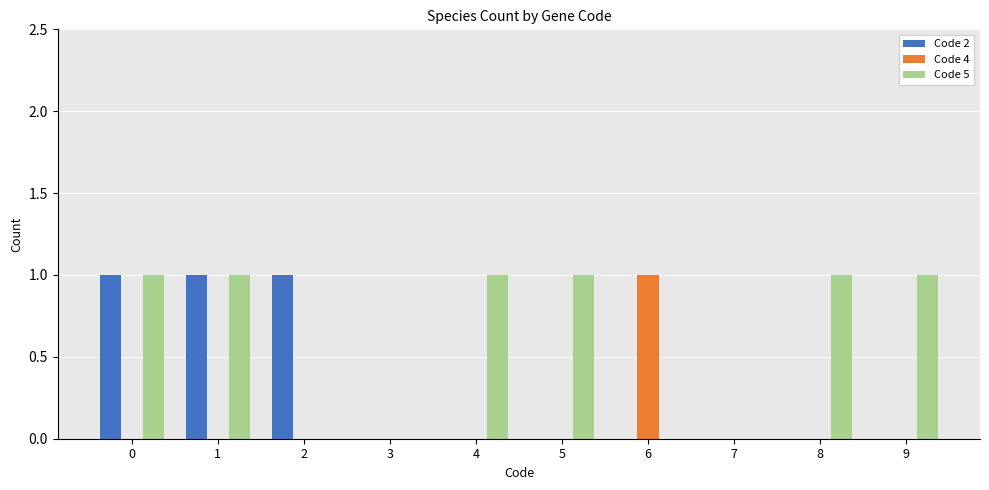

Is the value of Code 2 at 7 greater than the value of Code 5 at 8?

No